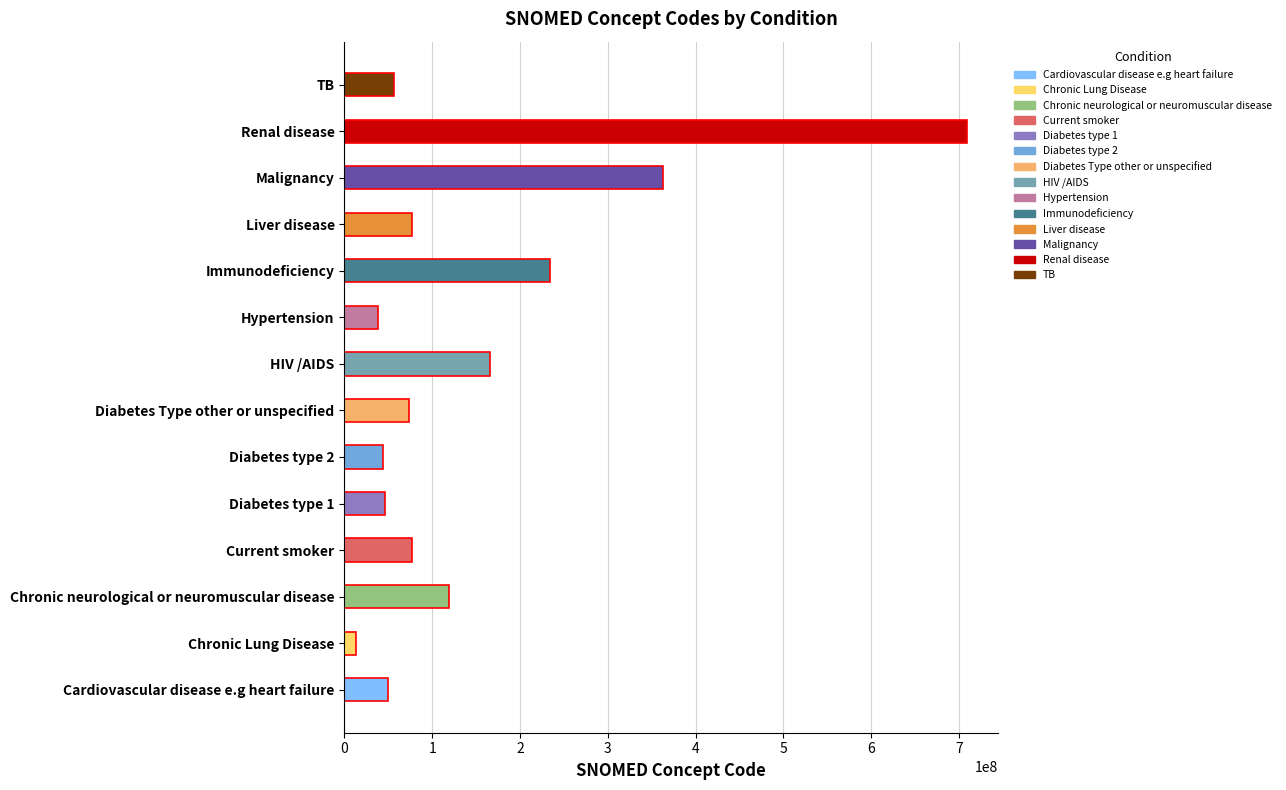

True or false: the data shows 49601007 at Cardiovascular disease e.g heart failure.

True